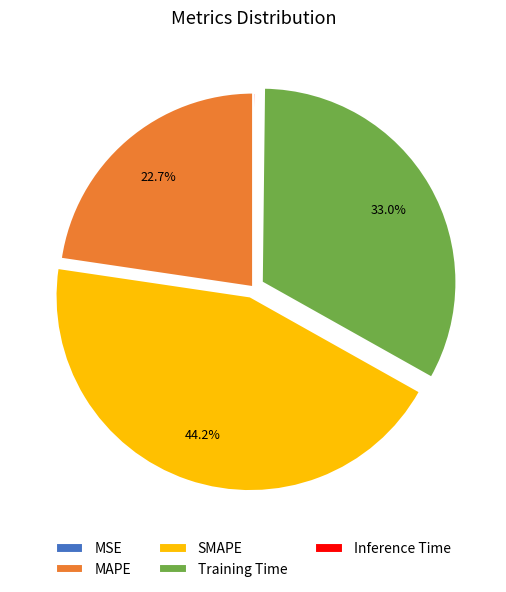

Is there a majority slice in this chart?

No